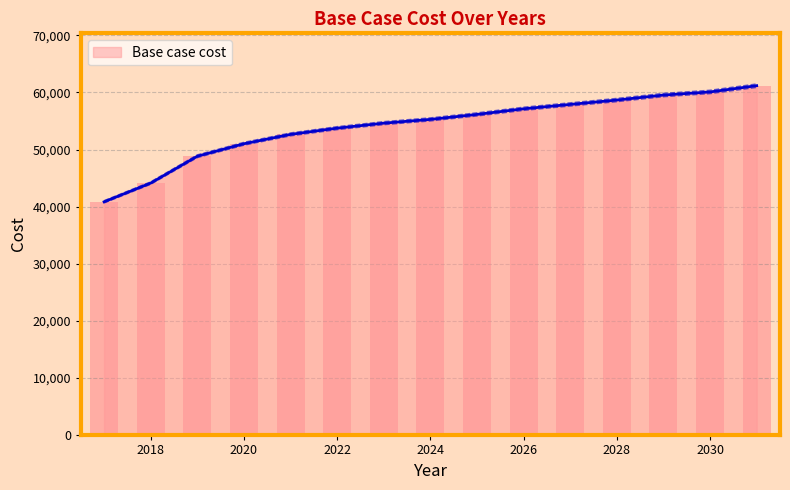

Reading left to right, transcribe all the data shown in this chart.

41038.6	44338.6	49068.6	51268.6	52918.6	54018.6	54898.6	55558.6	56438.6	57428.6	58198.6	58968.6	59848.6	60398.6	61498.6